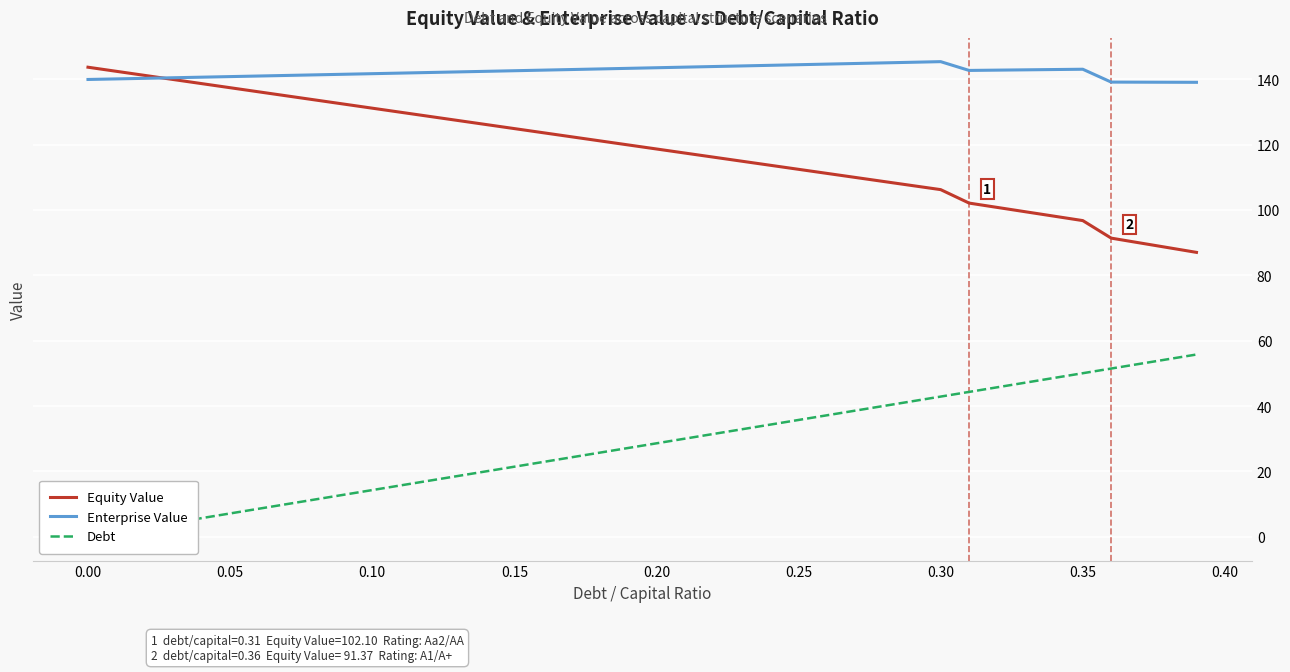

How many values in the Debt series are below 28?

20